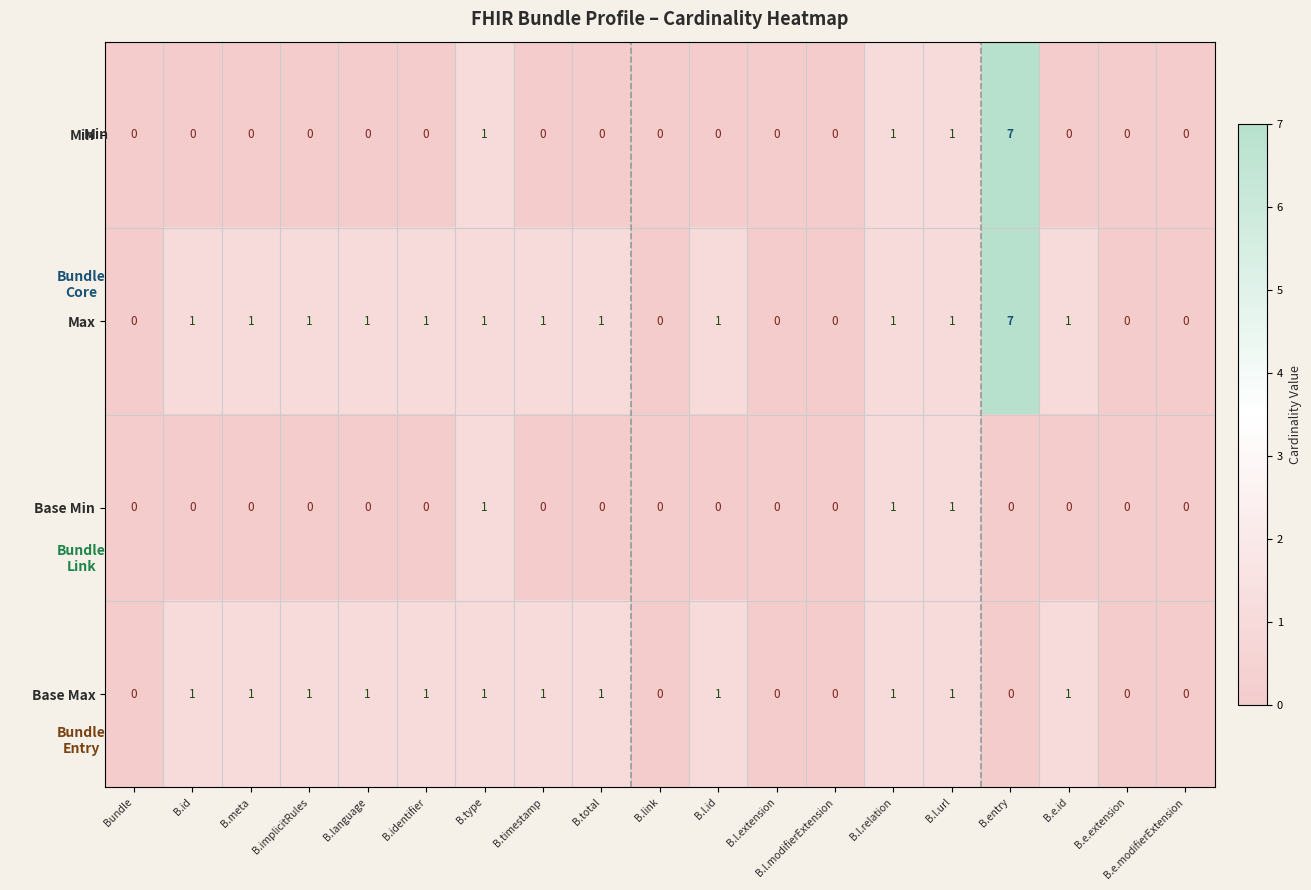

What is the difference between the maximum and minimum values in the Min series?

7